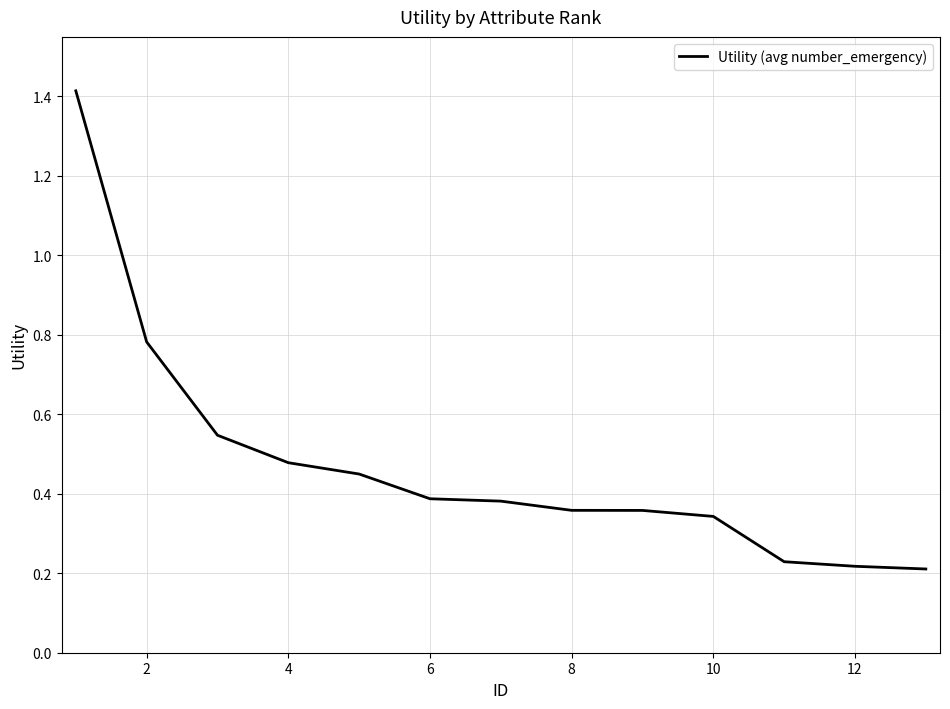

What is the difference between the maximum and minimum values?

1.2